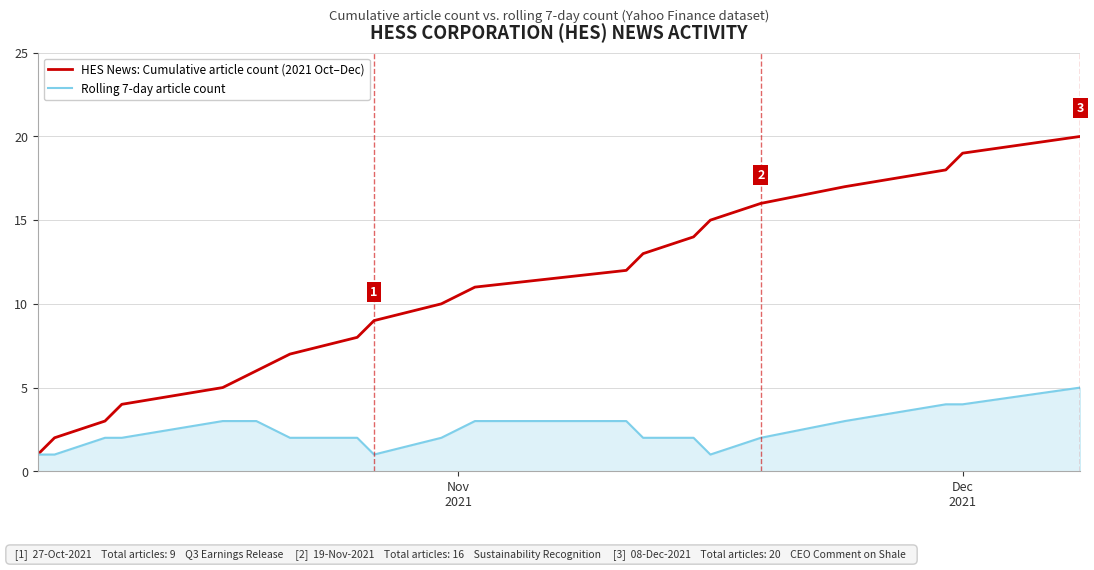

What is the greatest value displayed?

20